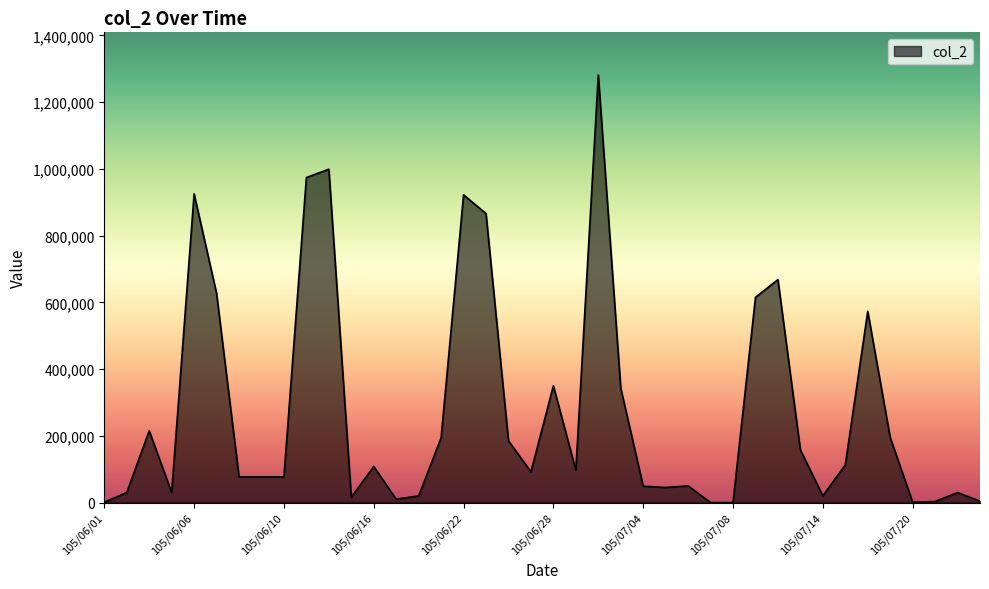

What is the maximum value shown in the chart?

1281000